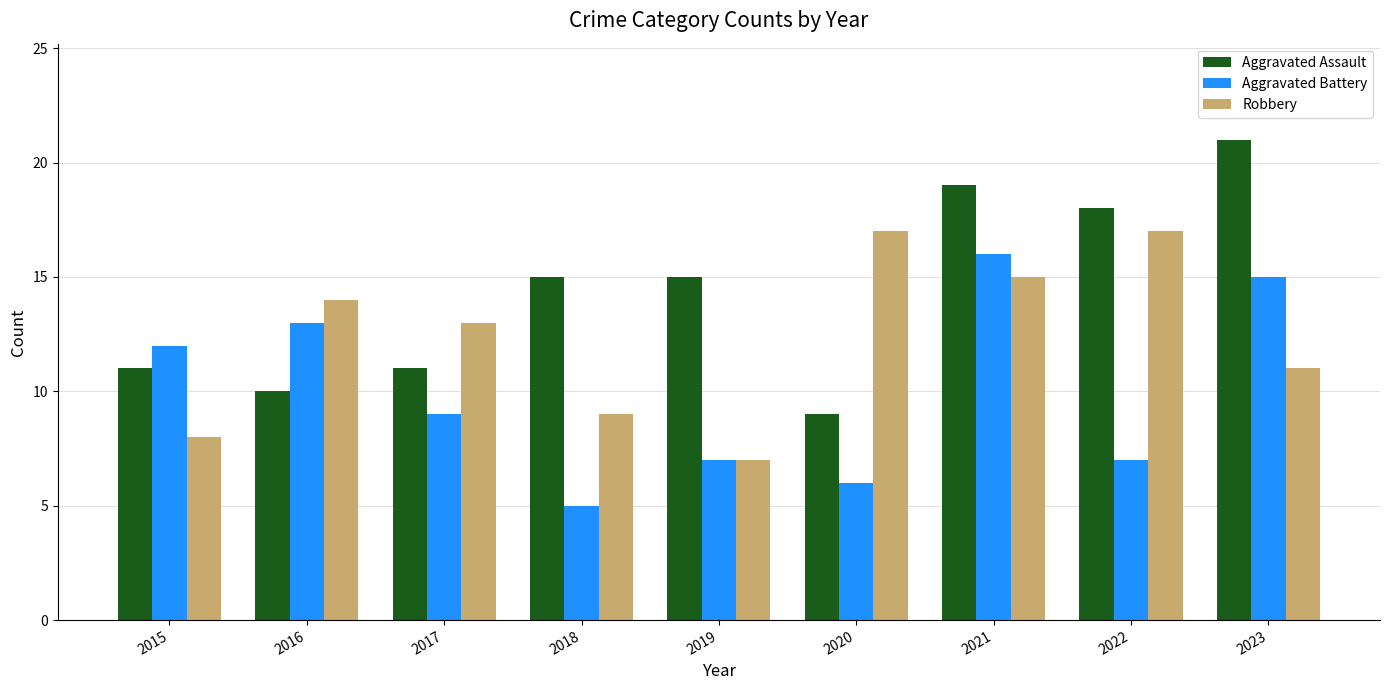

Is it true that Aggravated Assault equals 16 at 2016?

False